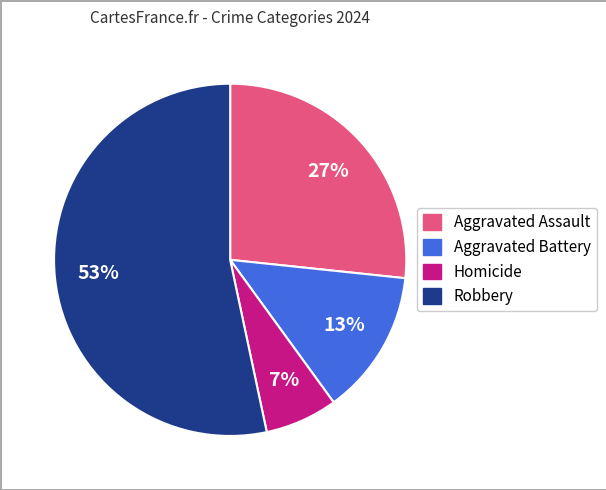

Between Robbery and Aggravated Battery, which is larger?

Robbery